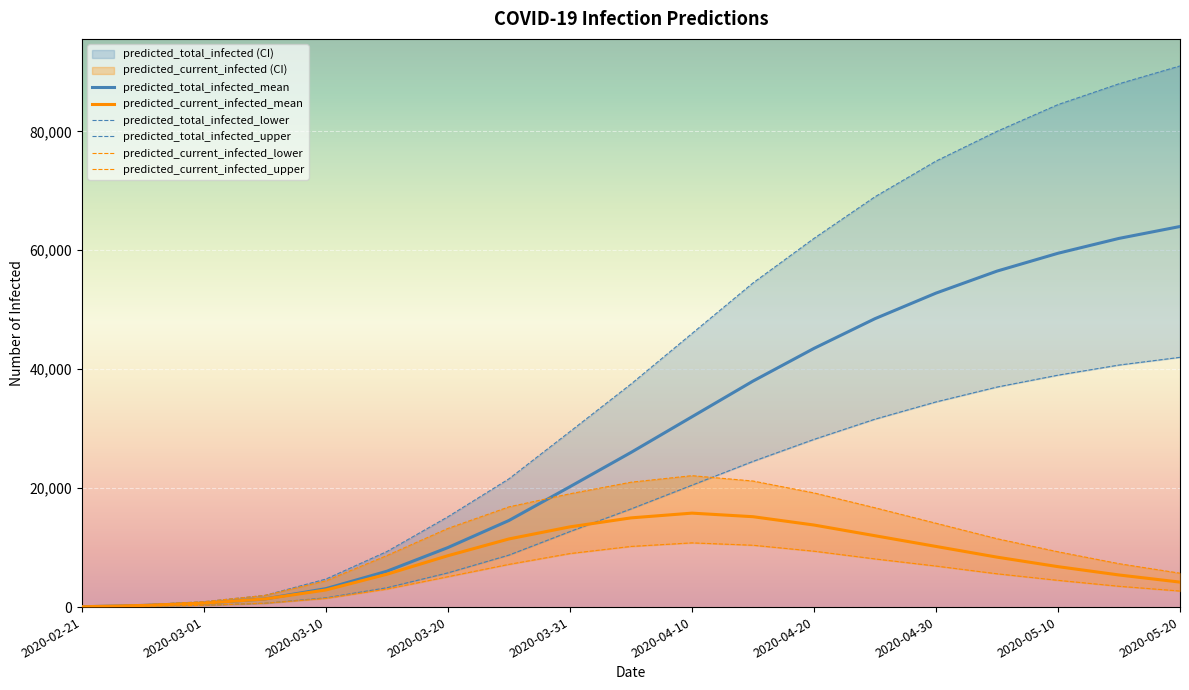

The value of predicted_current_infected_mean at 2020-04-10 is 15800. True or false?

True